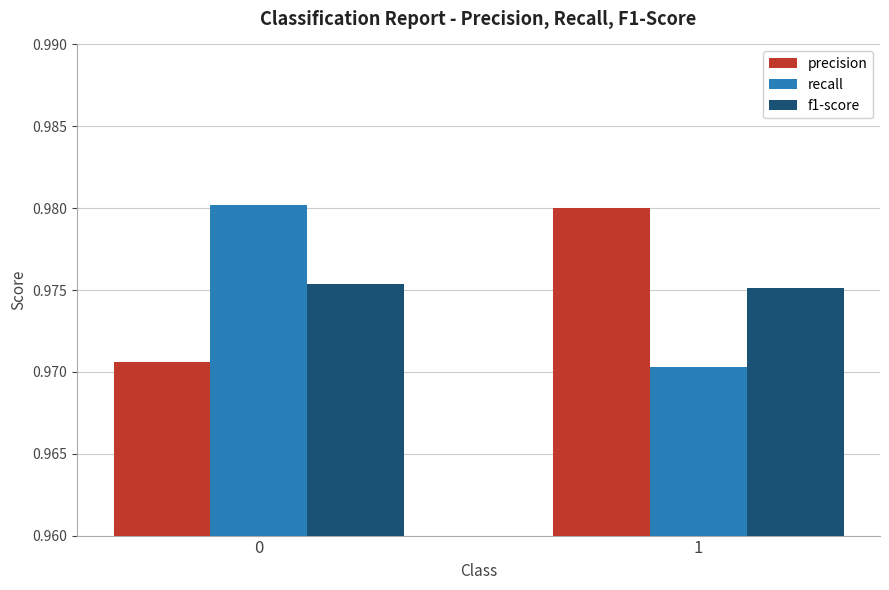

Are the bars grouped side by side (vs. stacked)?

Yes